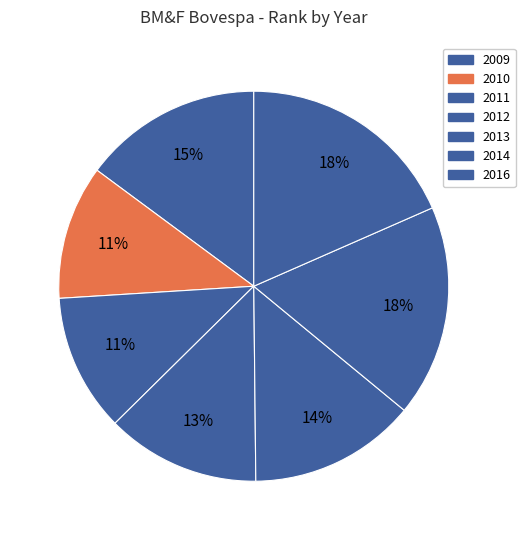

What is the change in value from 2010 to 2011?

+23